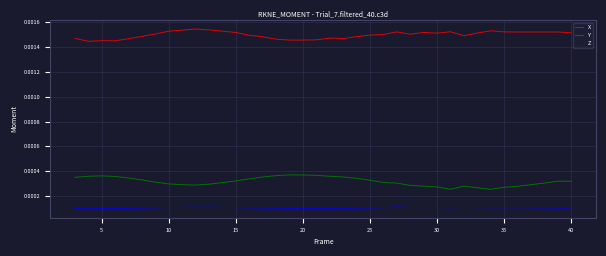

Rank the series by their maximum value, from lowest to highest.

Z, Y, X